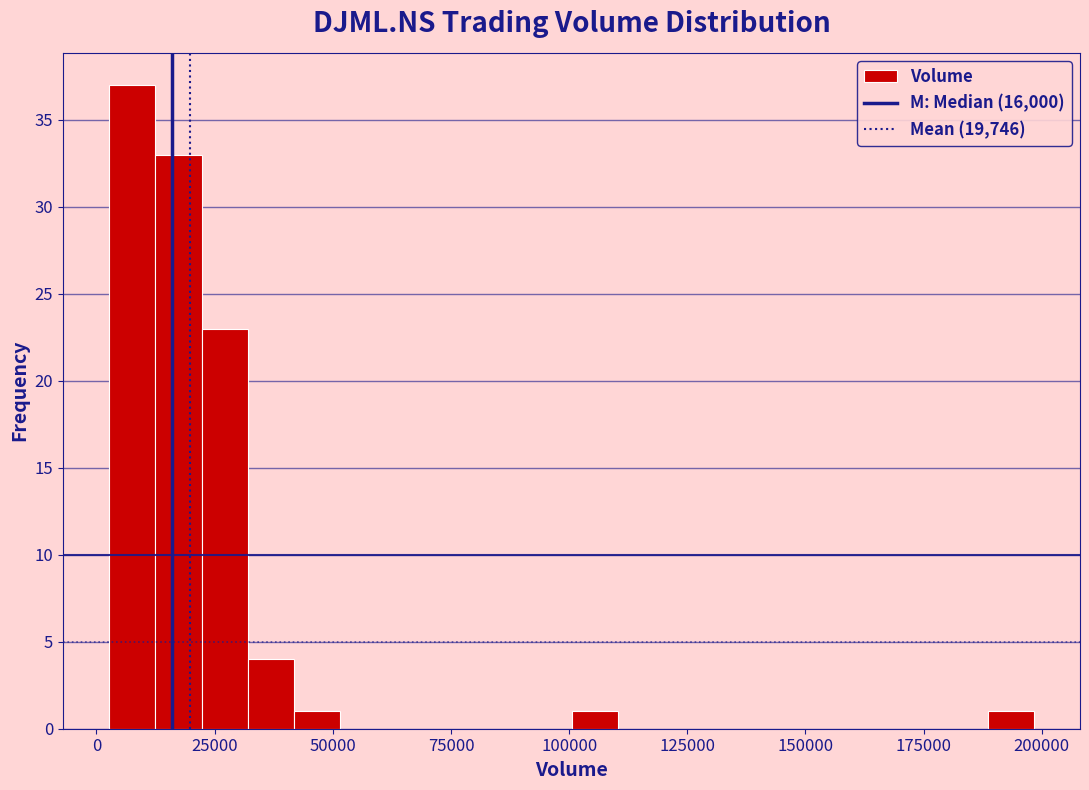

Around what value on the x-axis is the tallest bar? Give the approximate position of its centre, as read against the axis.

10000